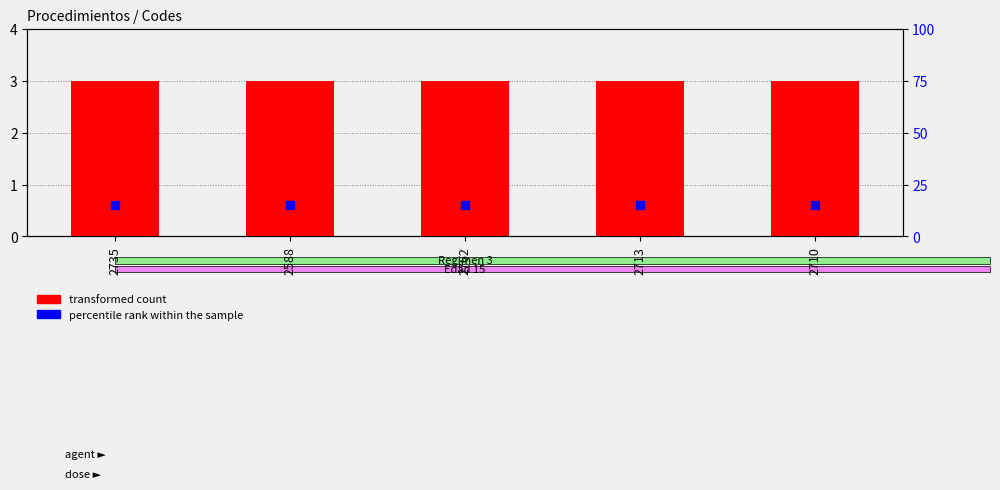

What is the total value across all series at 2588?

18